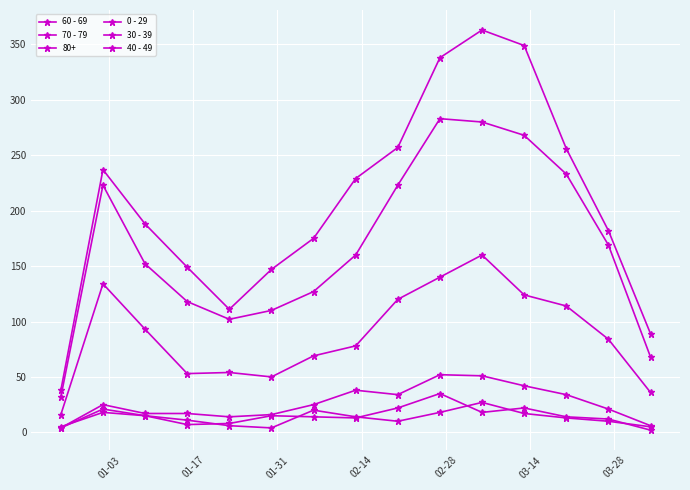

Which series has the widest spread of values?

70 - 79